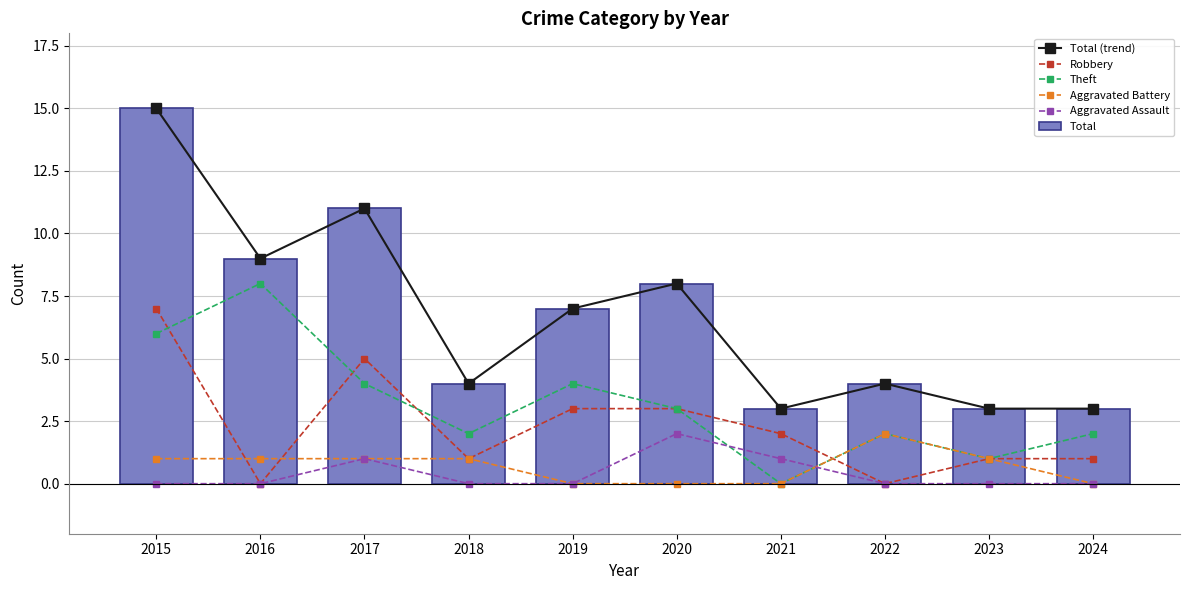

What is the difference between the Theft values at 2016 and 2015?

2